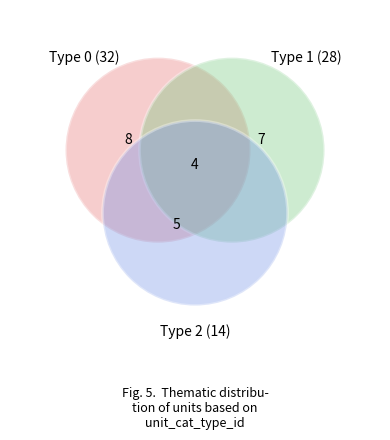

The unit_cat_type_id_0 slice represents 37% of the pie. True or false?

False